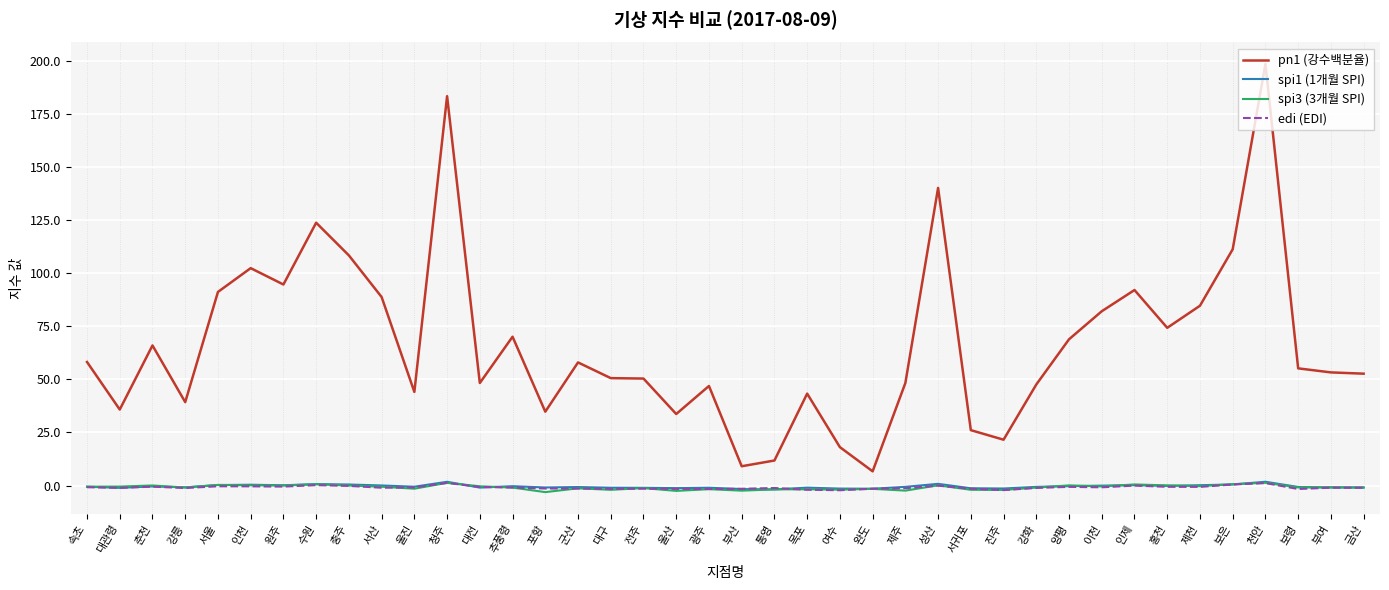

True or false: spi3 (3개월 SPI) has a value of 0.0 at 충주.

True